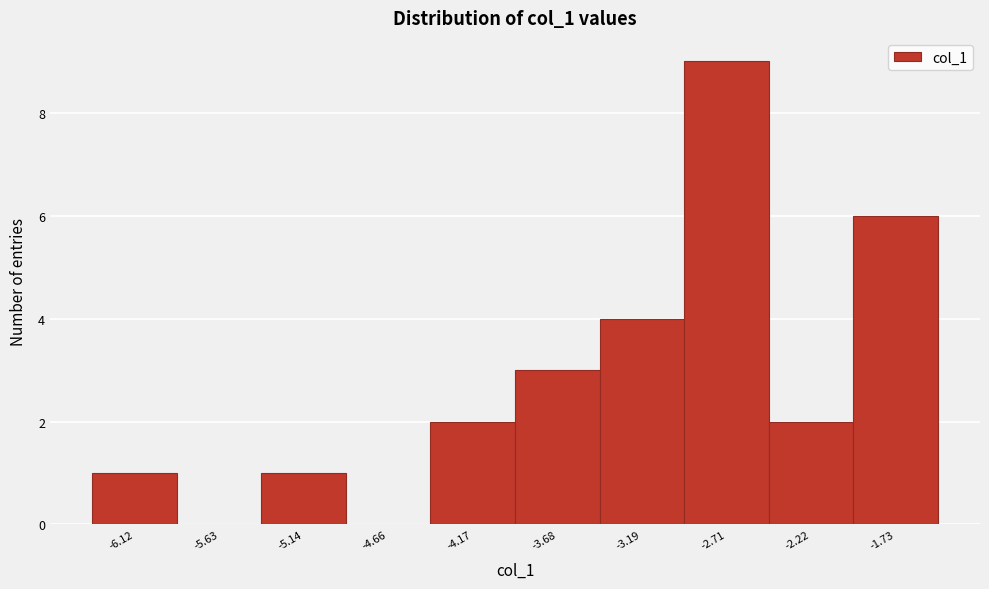

Reading right to left, transcribe all the data shown in this chart.

-1.73=6	-2.22=2	-2.71=9	-3.19=4	-3.68=3	-4.17=2	-4.66=0	-5.14=1	-5.63=0	-6.12=1